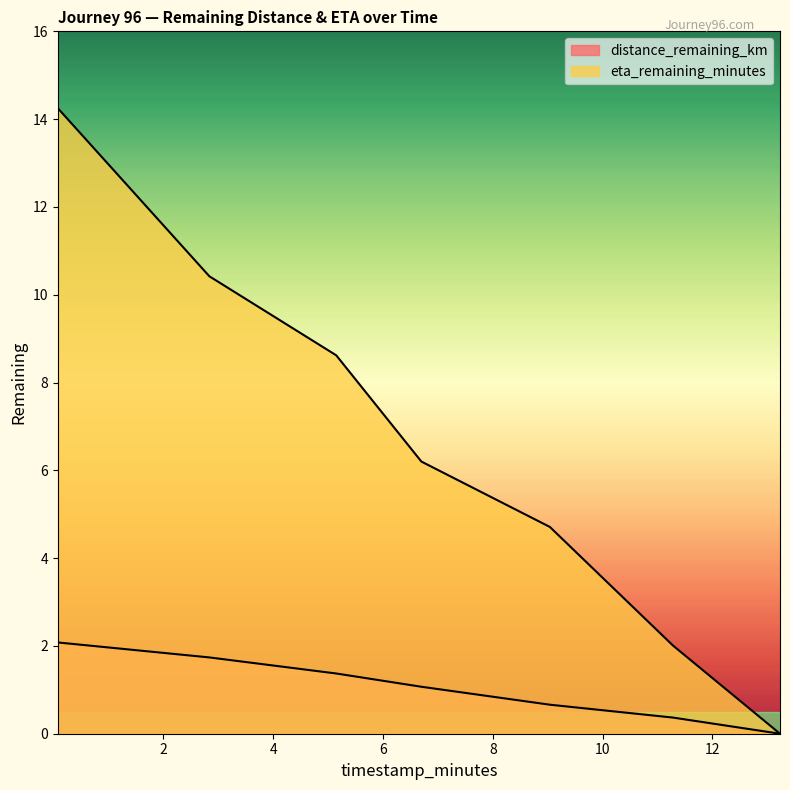

True or false: eta_remaining_minutes has more than 2 points higher than both neighbors.

False